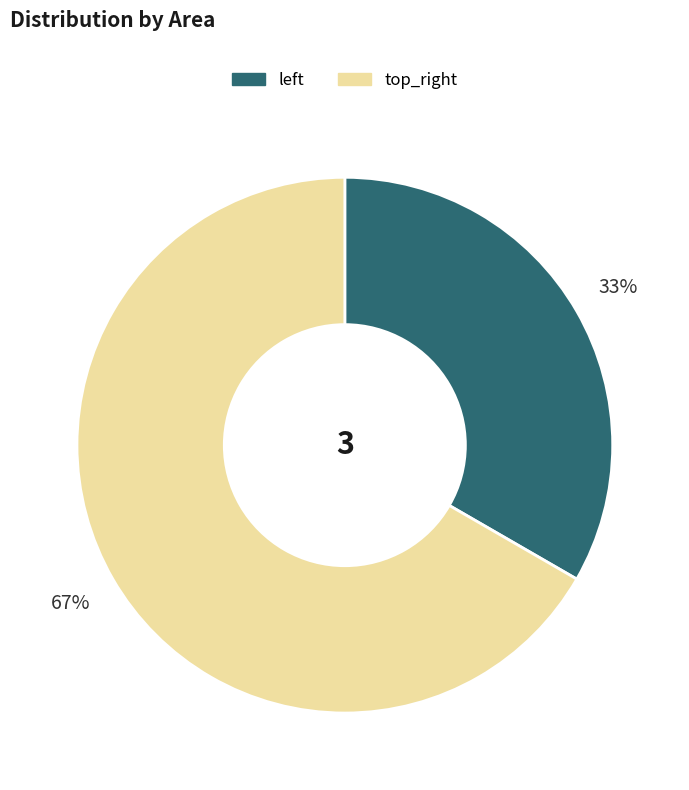

Rank the categories by value from highest to lowest.

top_right, left